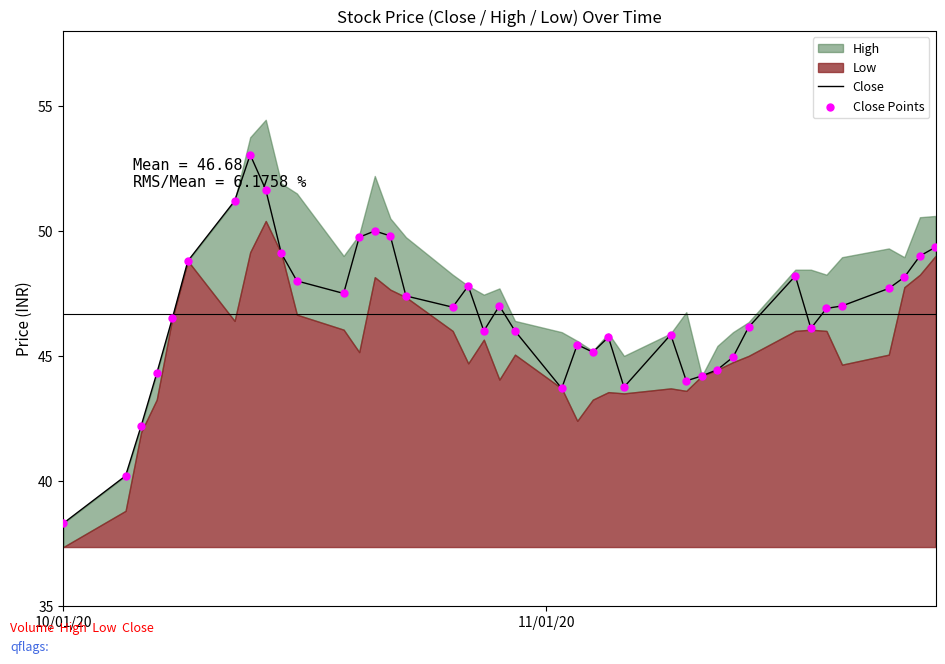

What is the minimum value for Close?

38.3